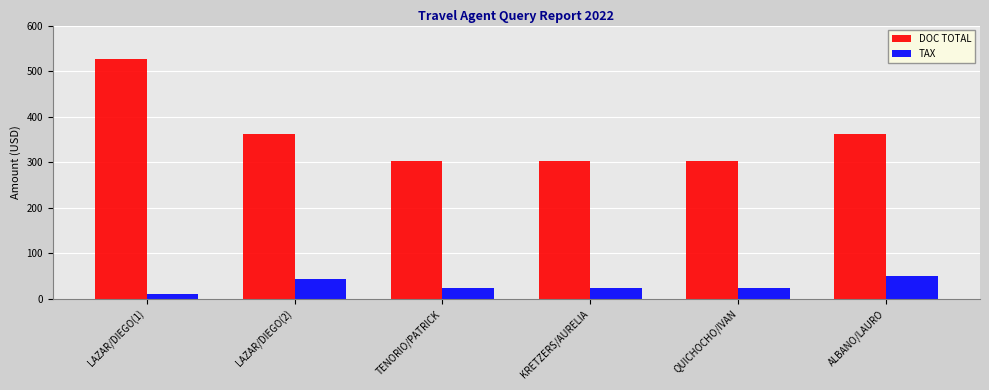

Which series changed the most between LAZAR/DIEGO(1) and QUICHOCHO/IVAN?

DOC TOTAL